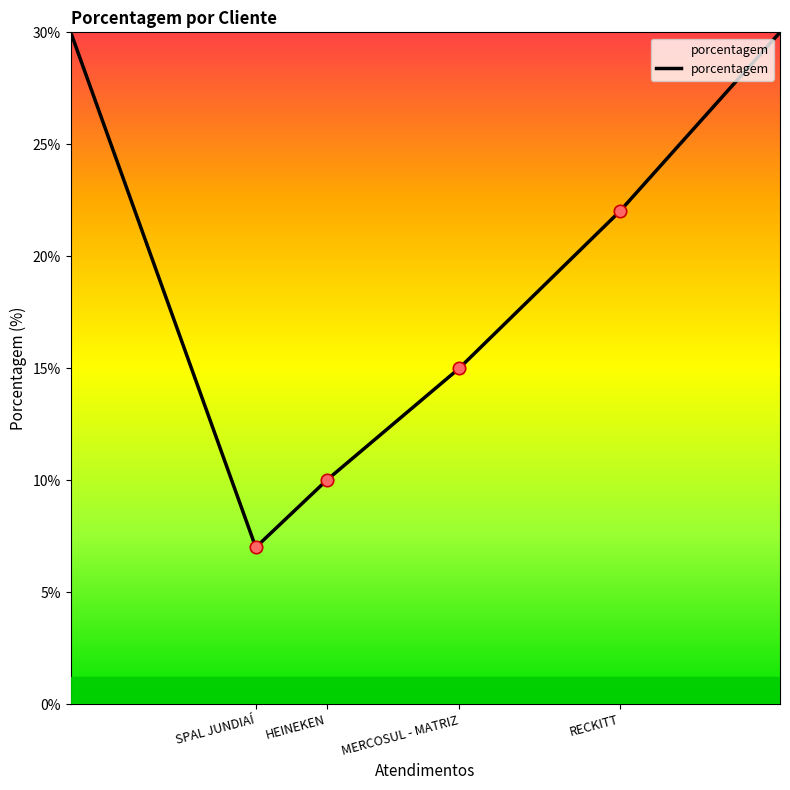

What is the greatest value displayed?

30